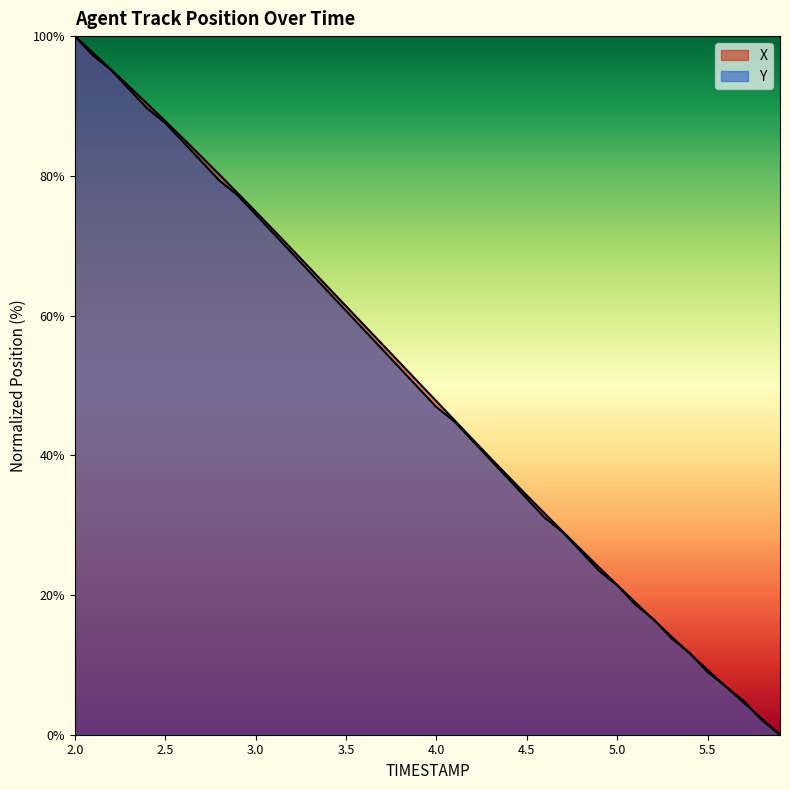

Reading left to right, what are all the values shown in this chart?

X: 2.0=100.0	2.1=97.6	2.2=95.2	2.3=92.8	2.4=90.3	2.5=87.8	2.6=85.3	2.7=82.8	2.8=80.2	2.9=77.5	3.0=74.9	3.1=72.2	3.2=69.5	3.3=66.8	3.4=64.1	3.5=61.3	3.6=58.6	3.7=55.9	3.8=53.2	3.9=50.5	4.0=47.7	4.1=45.0	4.2=42.3	4.3=39.6	4.4=36.9	4.5=34.3	4.6=31.6	4.7=29.0	4.8=26.5	4.9=23.9	5.0=21.4	5.1=18.9	5.2=16.5	5.3=14.0	5.4=11.6	5.5=9.3	5.6=6.9	5.7=4.6	5.8=2.3	5.9=0.0
Y: 2.0=100.0	2.1=97.2	2.2=95.2	2.3=92.4	2.4=89.7	2.5=87.6	2.6=84.8	2.7=82.1	2.8=79.3	2.9=77.2	3.0=74.5	3.1=71.7	3.2=69.0	3.3=66.2	3.4=63.4	3.5=60.7	3.6=57.9	3.7=55.2	3.8=52.4	3.9=49.7	4.0=46.9	4.1=44.8	4.2=42.1	4.3=39.3	4.4=36.6	4.5=33.8	4.6=31.0	4.7=29.0	4.8=26.2	4.9=23.4	5.0=21.4	5.1=18.6	5.2=16.6	5.3=13.8	5.4=11.7	5.5=9.0	5.6=6.9	5.7=4.8	5.8=2.1	5.9=0.0